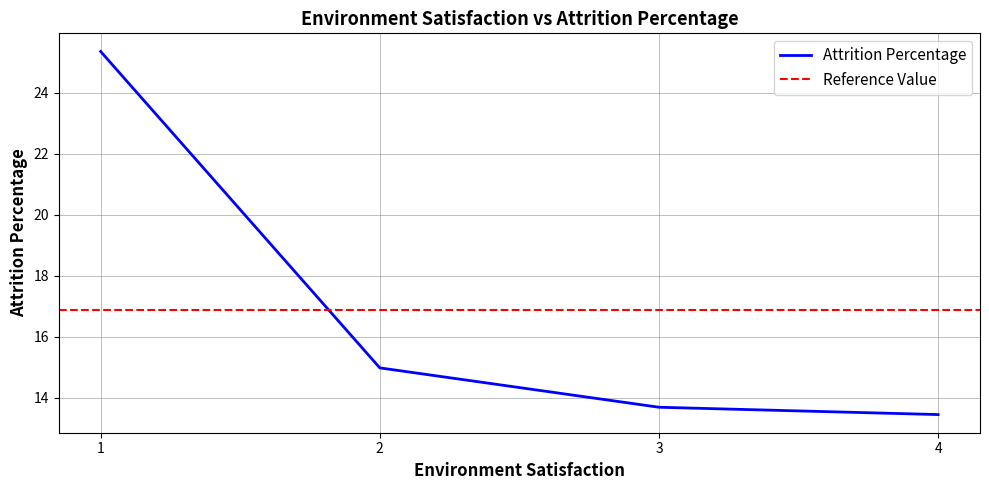

What is the difference between the maximum and minimum values?

11.9